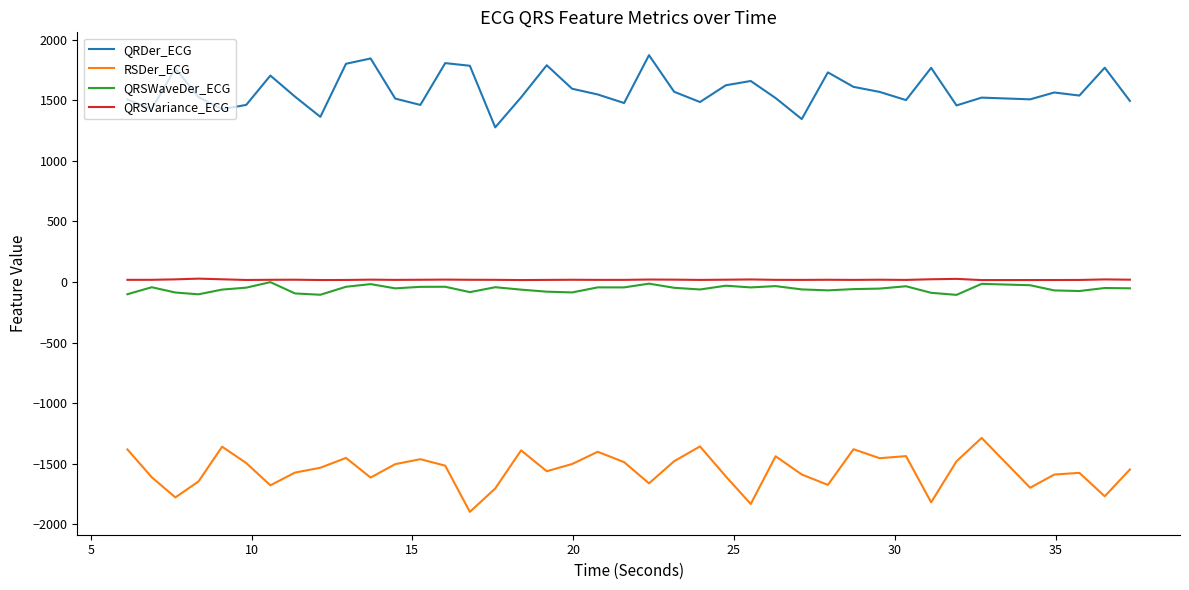

What is the minimum value for QRDer_ECG?

1277.6